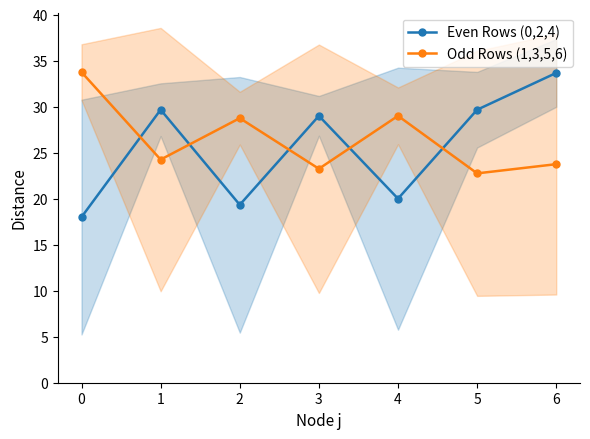

What is the sum of all Odd Rows (1,3,5,6) values?

185.5